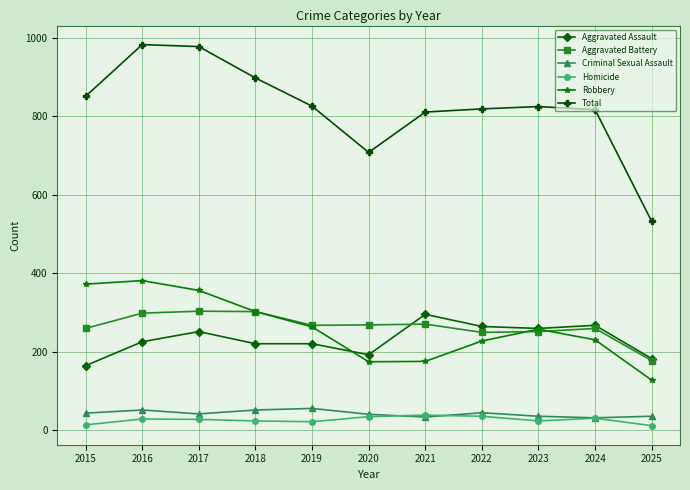

What is the minimum value shown in the chart?

11